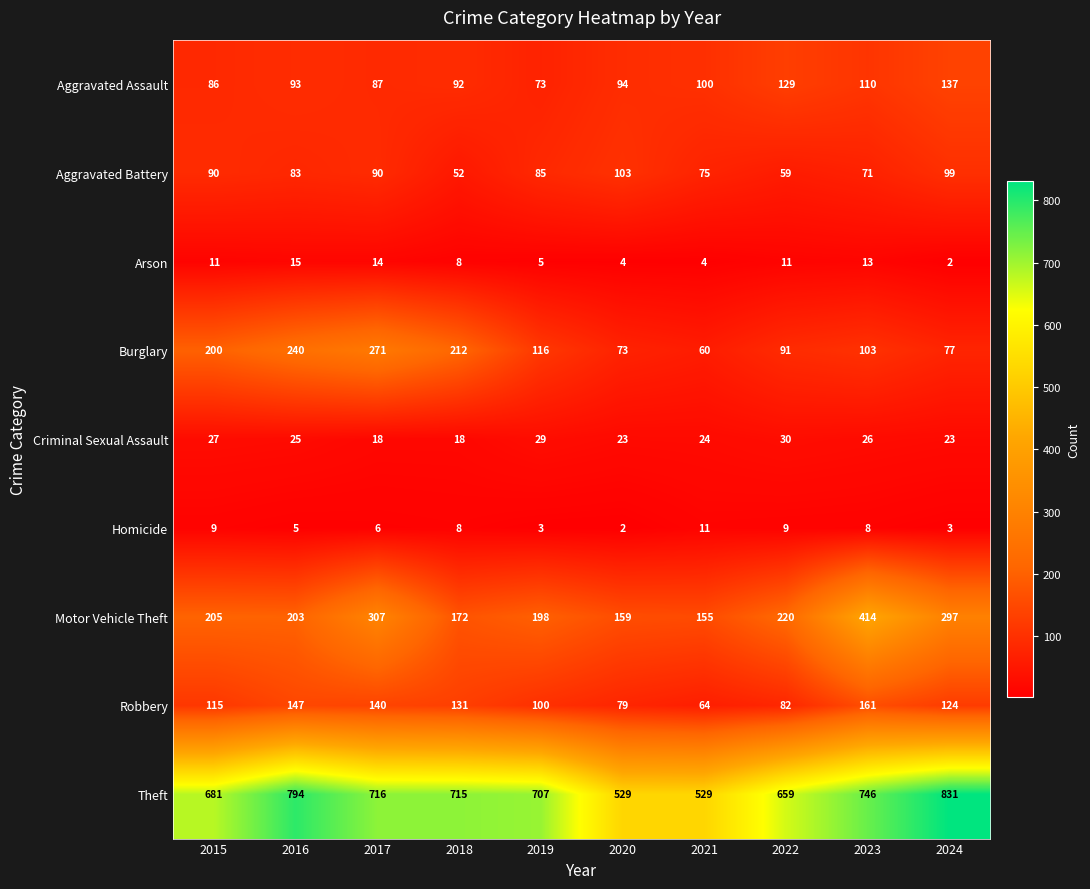

What is the difference between the second highest and second lowest values in the Theft series?

265